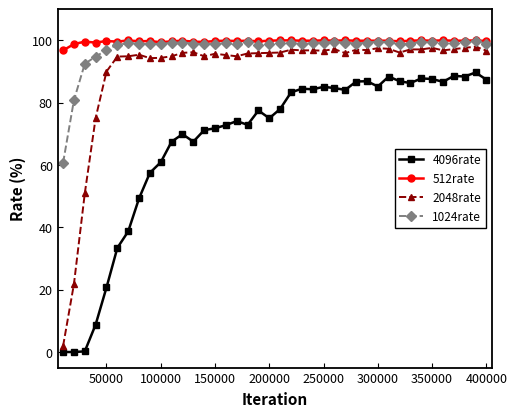

At how many categories does at least one series exceed 7?

40